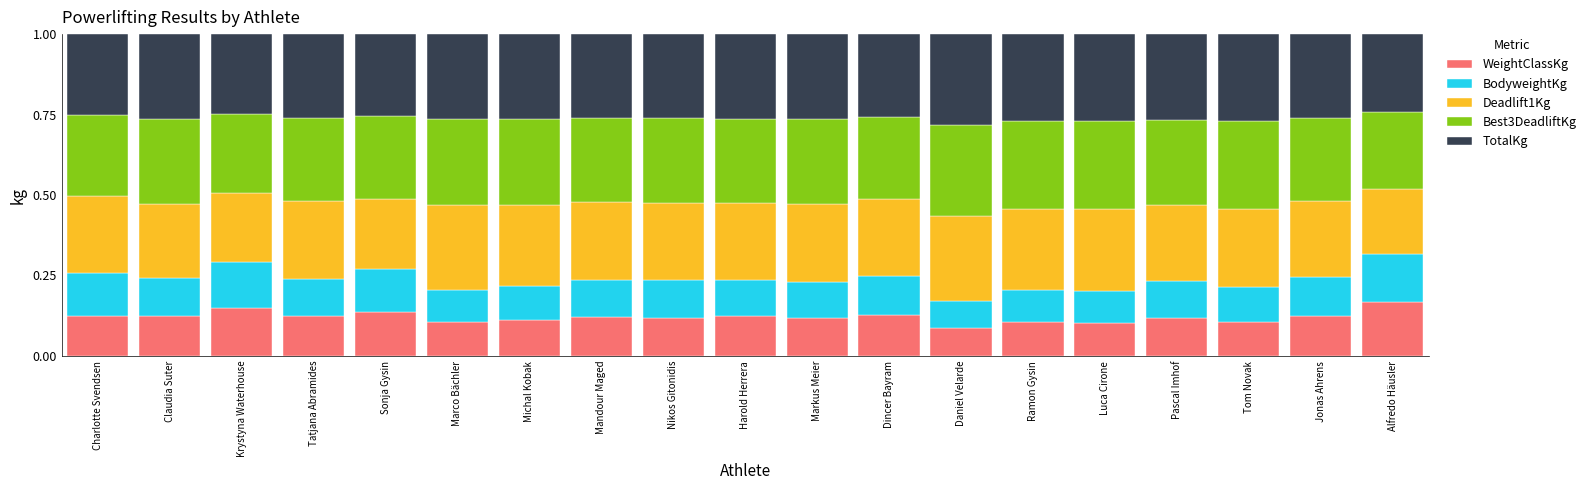

What is the total value across all series at Tom Novak?

1.0